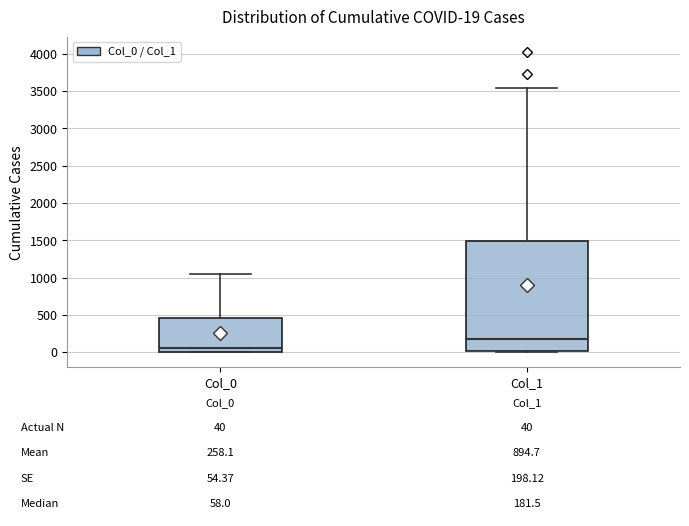

Which box is the tallest, from its lower edge to its upper edge?

Col_1